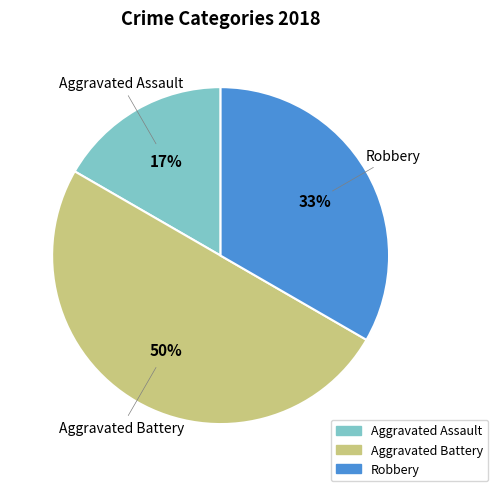

To the nearest percent, what is the average slice percentage?

33%